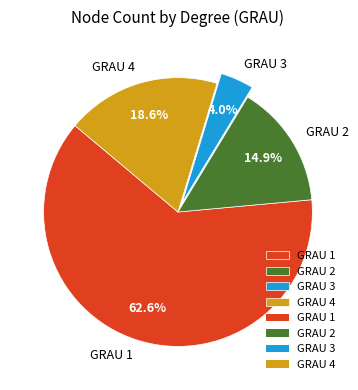

What is the ratio of the value at GRAU 3 to the value at GRAU 4?

0.2